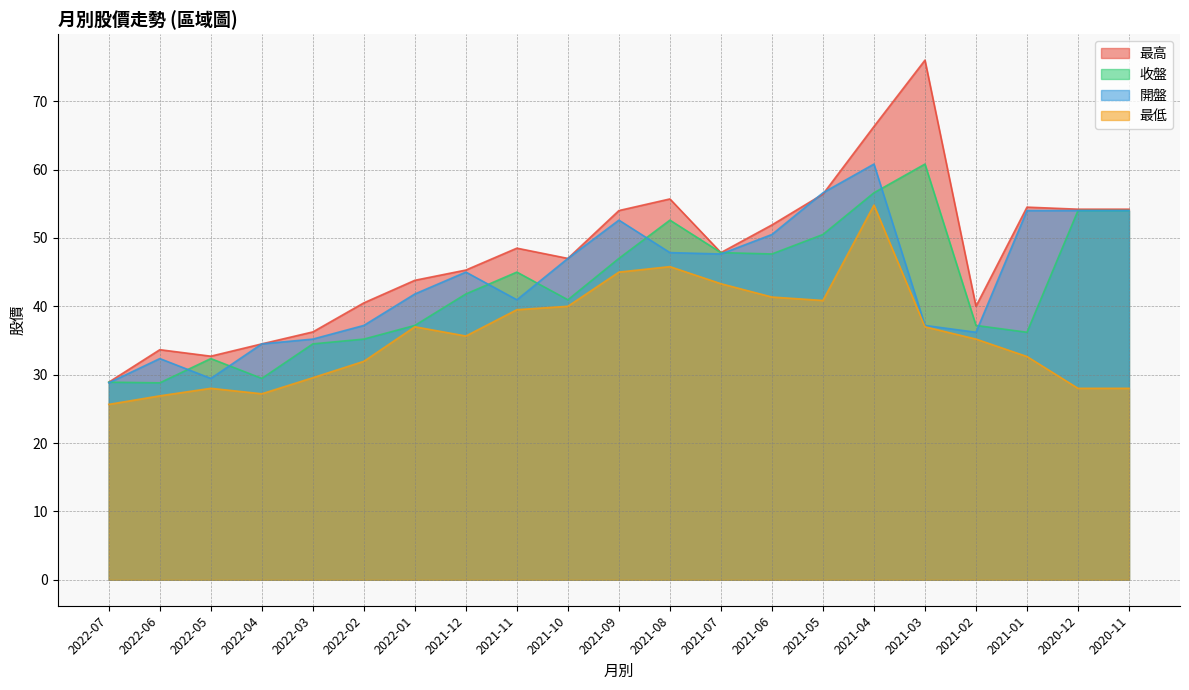

How many interior local peaks does the 開盤 series have?

4